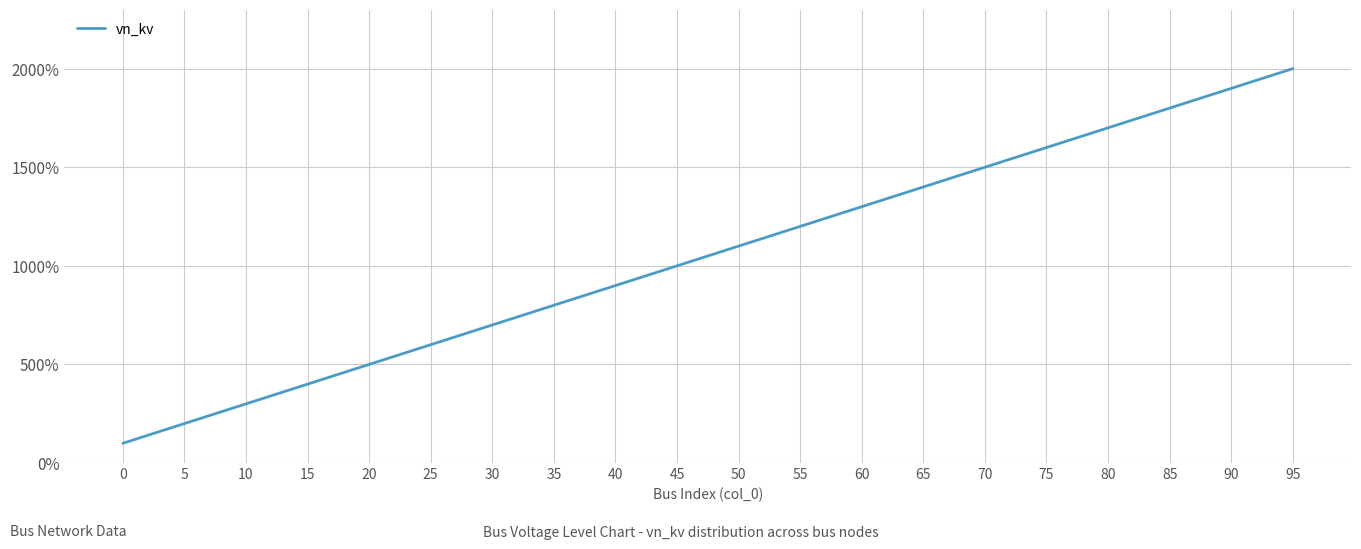

What is the sum of the values at 5 and 85?

2000.0